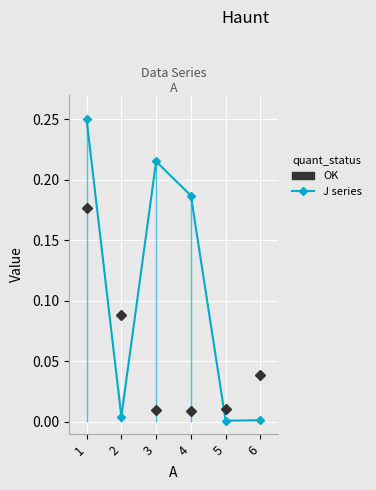

At which label is J closest to 0?

5